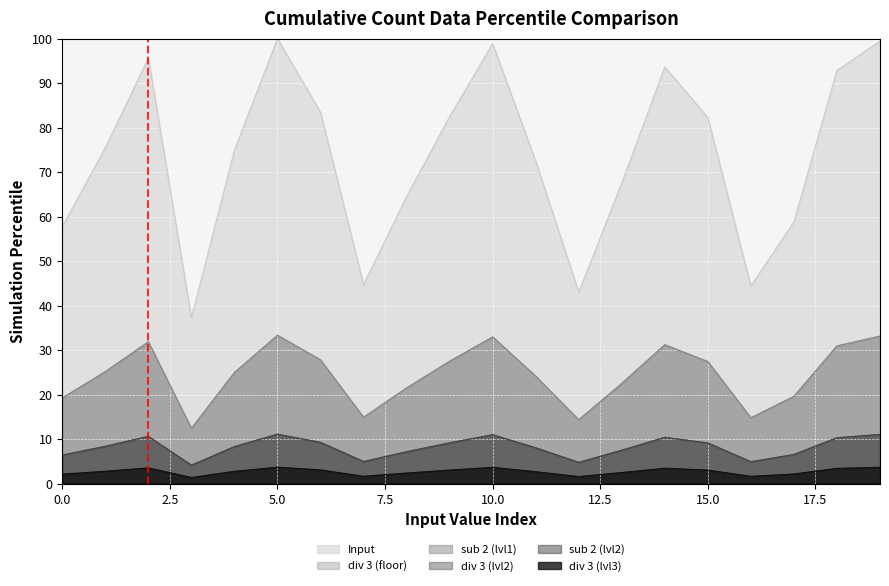

What is the minimum value for sub 2 (lvl2)?

4.1